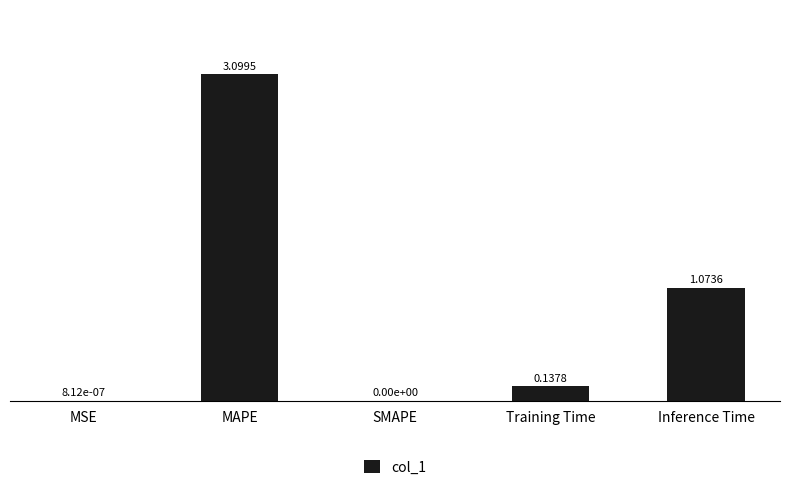

How many values exceed 0?

4